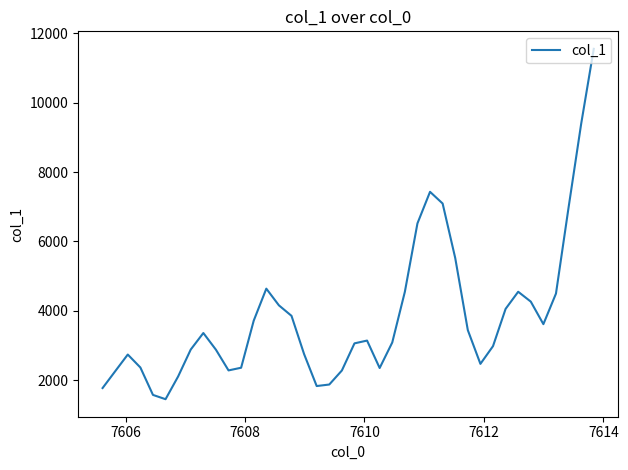

Is this an area chart (filled region under the line)?

No